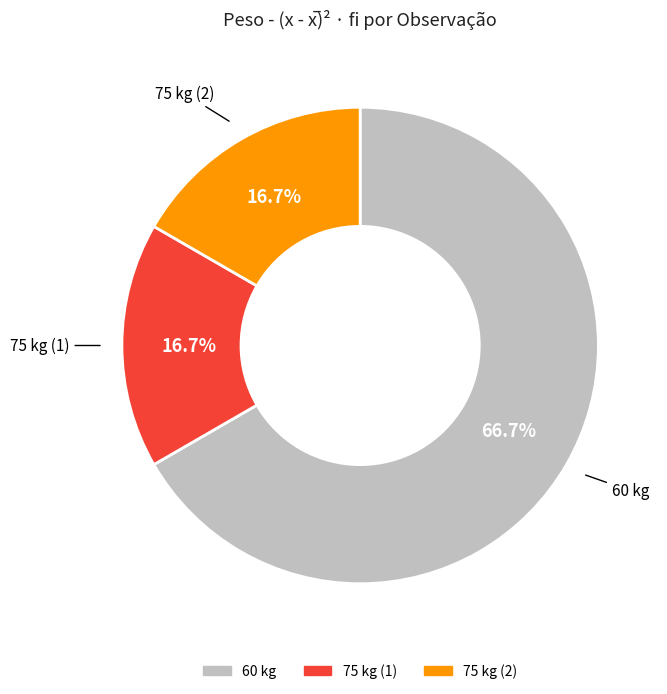

Is there a majority slice in this chart?

Yes